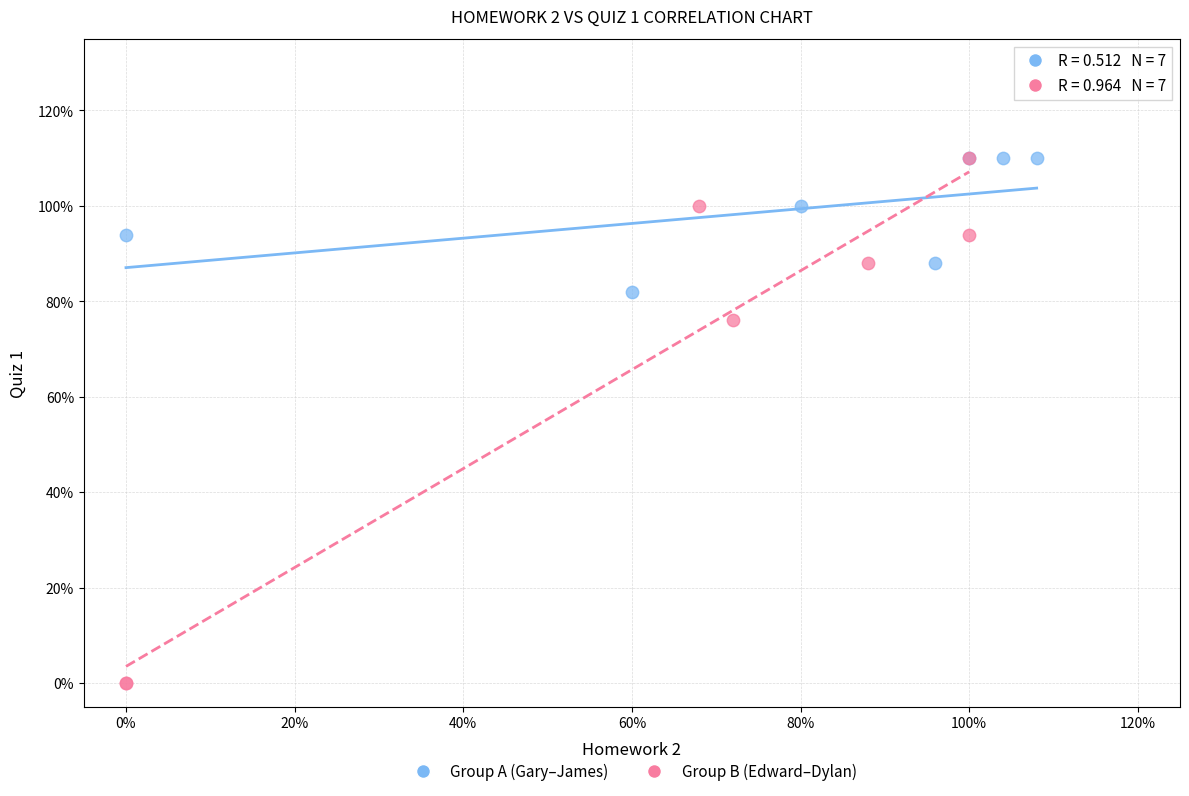

Which series reaches the minimum Y coordinate?

Group B (Edward–Dylan)